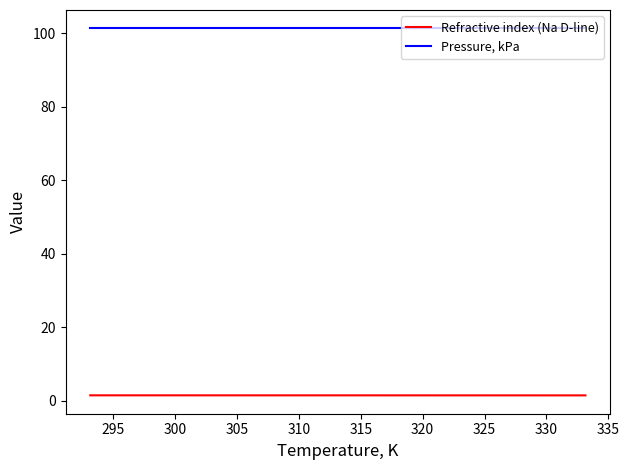

List the series in order of their overall mean, lowest first.

Refractive index (Na D-line), Pressure, kPa